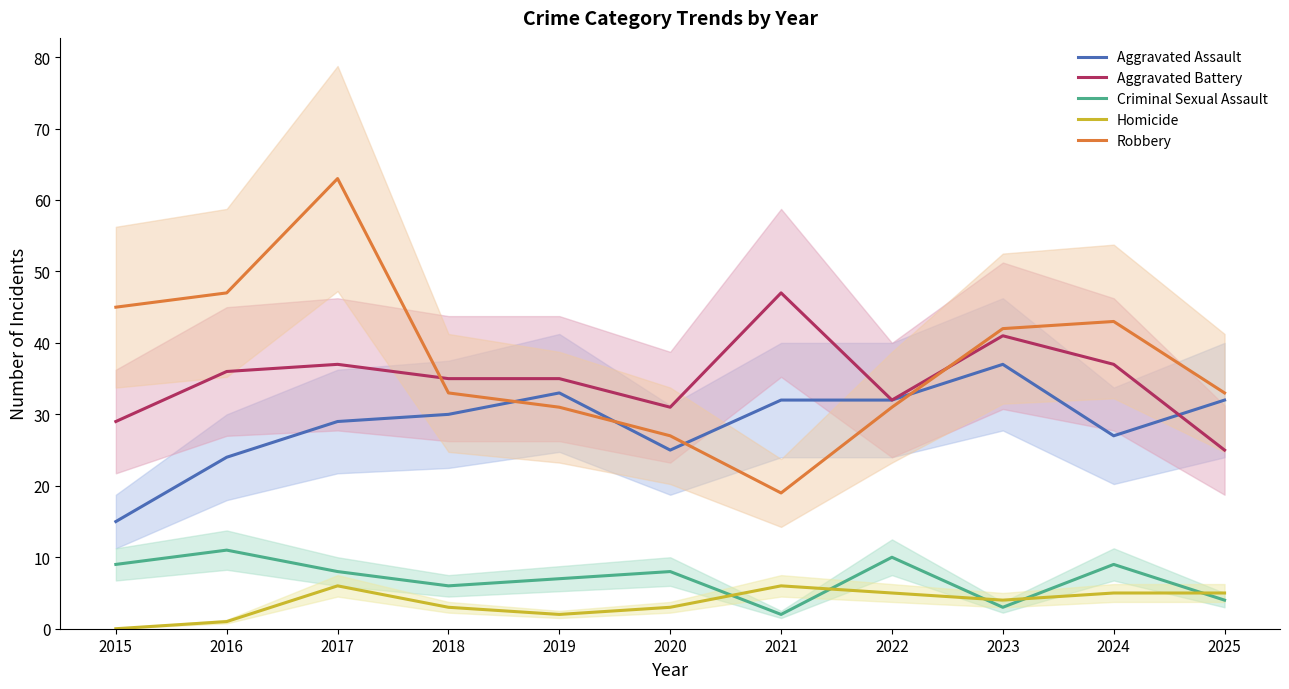

Which series changed the most between 2016 and 2022?

Robbery